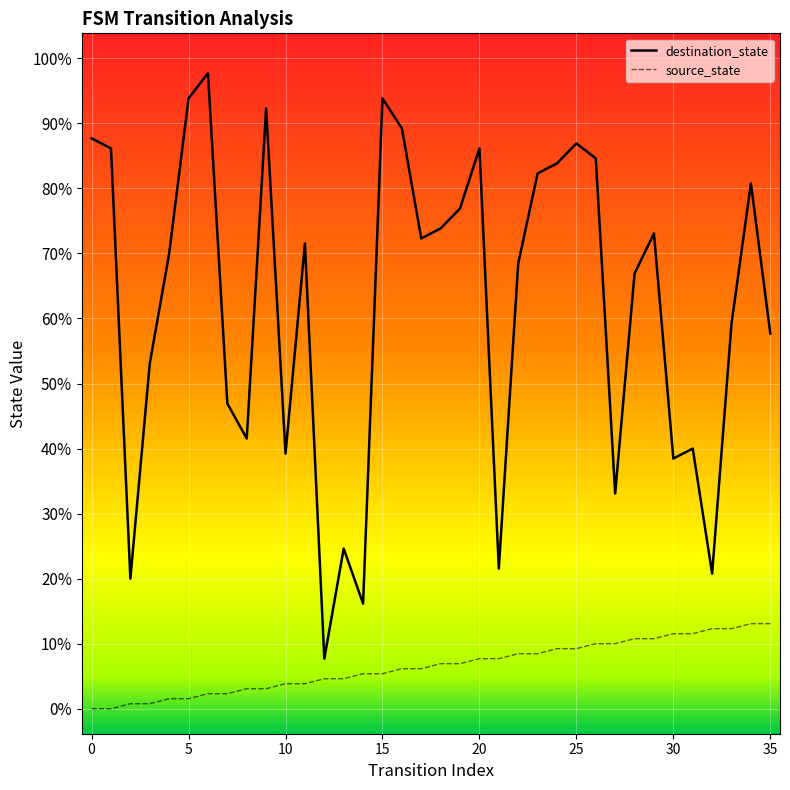

Reading left to right, transcribe all the data shown in this chart.

source_state: 0=0	1=0	2=1	3=1	4=2	5=2	6=3	7=3	8=4	9=4	10=5	11=5	12=6	13=6	14=7	15=7	16=8	17=8	18=9	19=9	20=10	21=10	22=11	23=11	24=12	25=12	26=13	27=13	28=14	29=14	30=15	31=15	32=16	33=16	34=17	35=17
destination_state: 0=114	1=112	2=26	3=69	4=91	5=122	6=127	7=61	8=54	9=120	10=51	11=93	12=10	13=32	14=21	15=122	16=116	17=94	18=96	19=100	20=112	21=28	22=89	23=107	24=109	25=113	26=110	27=43	28=87	29=95	30=50	31=52	32=27	33=77	34=105	35=75